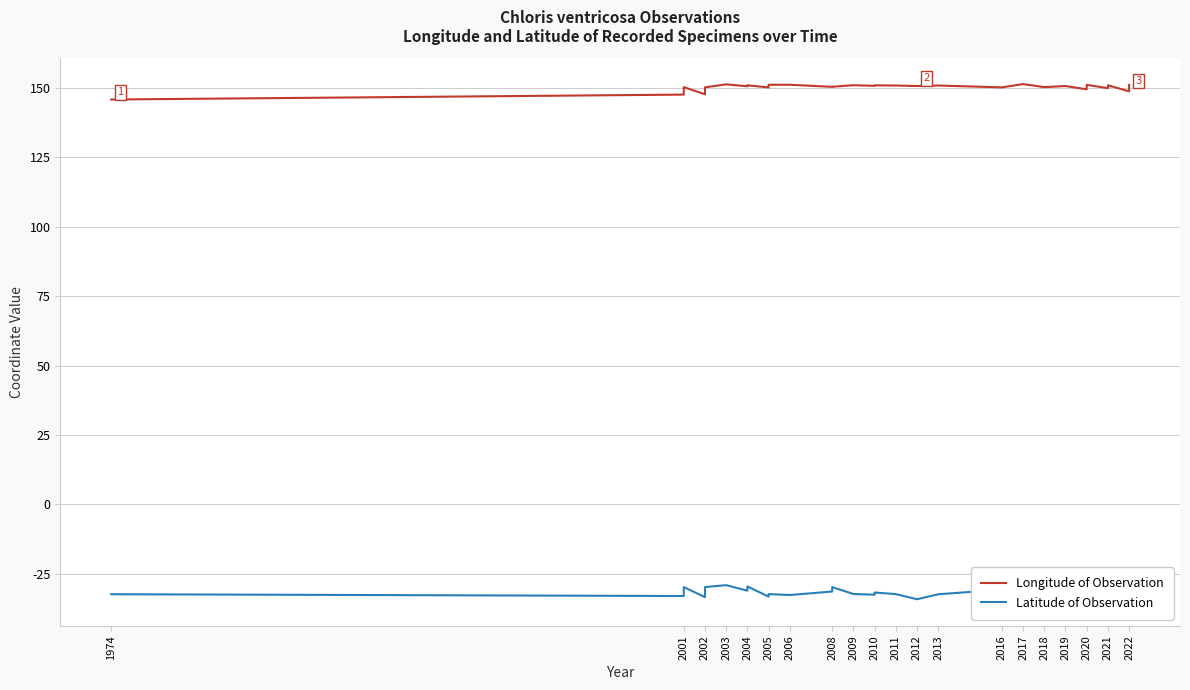

How many values in the Longitude of Observation series exceed 150?

32